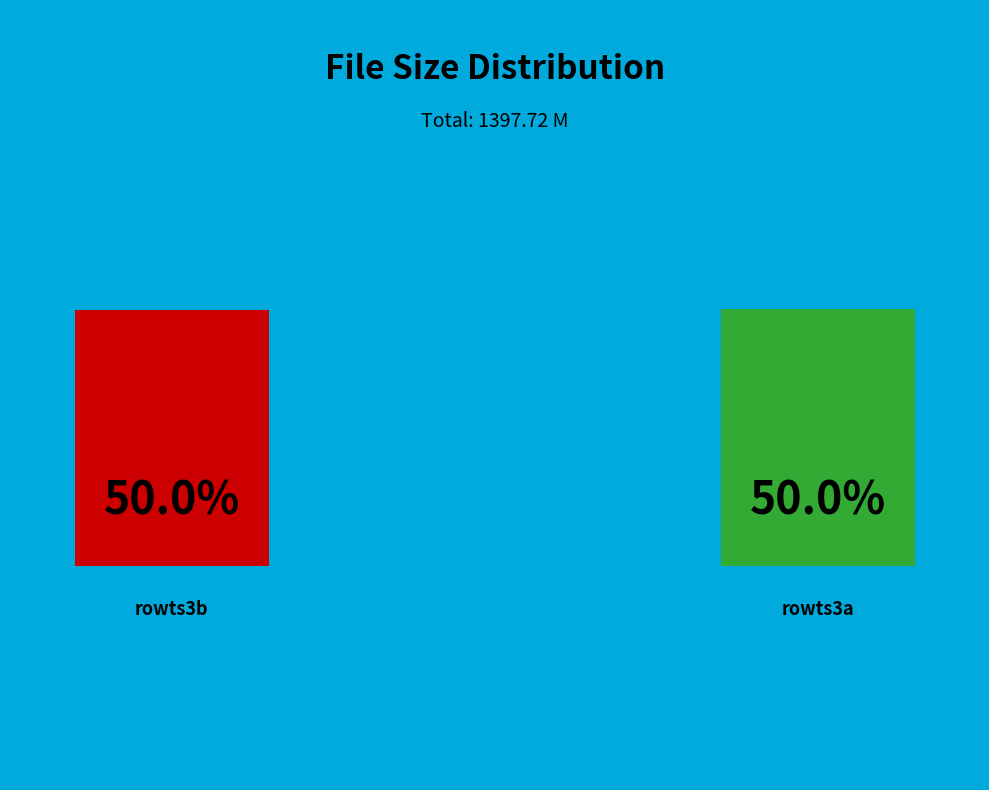

How many slices are in this pie chart?

2